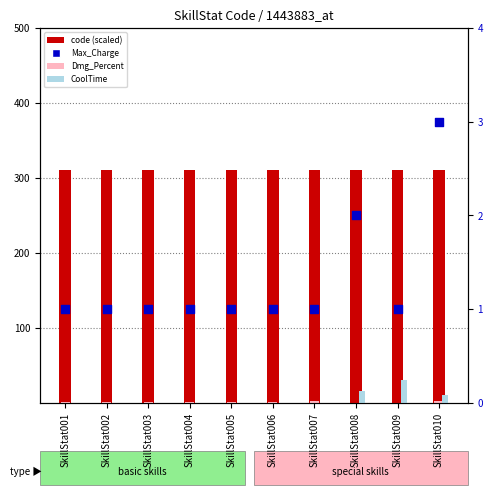

At which category is the sum across all series the highest?

SkillStat009